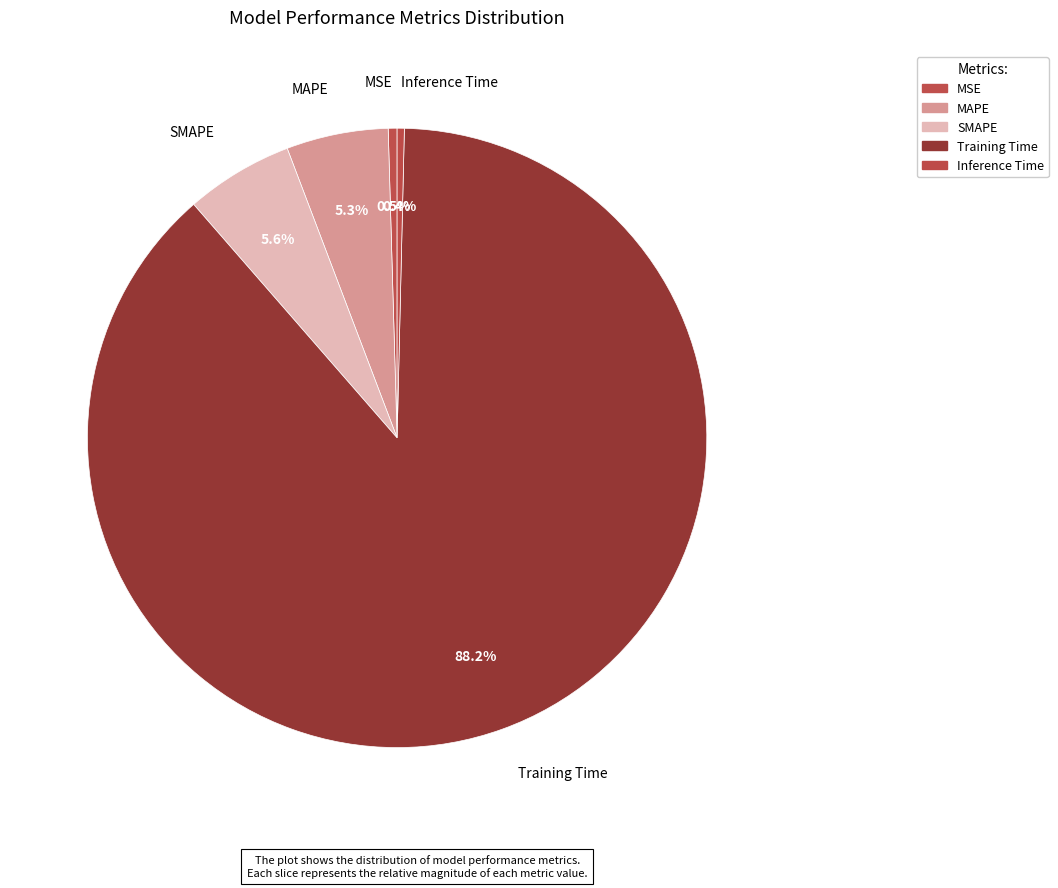

How many segments does this pie chart have?

5